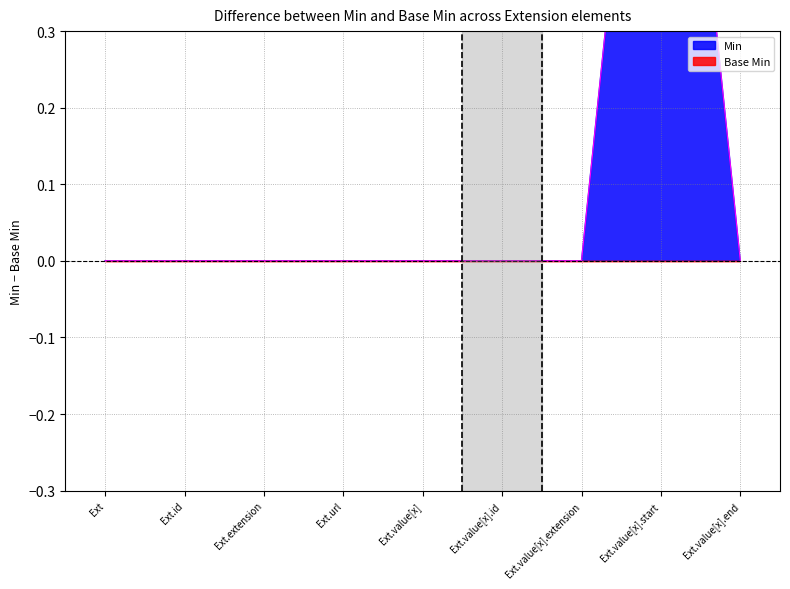

What are all the series names shown in the legend?

Min, Base Min